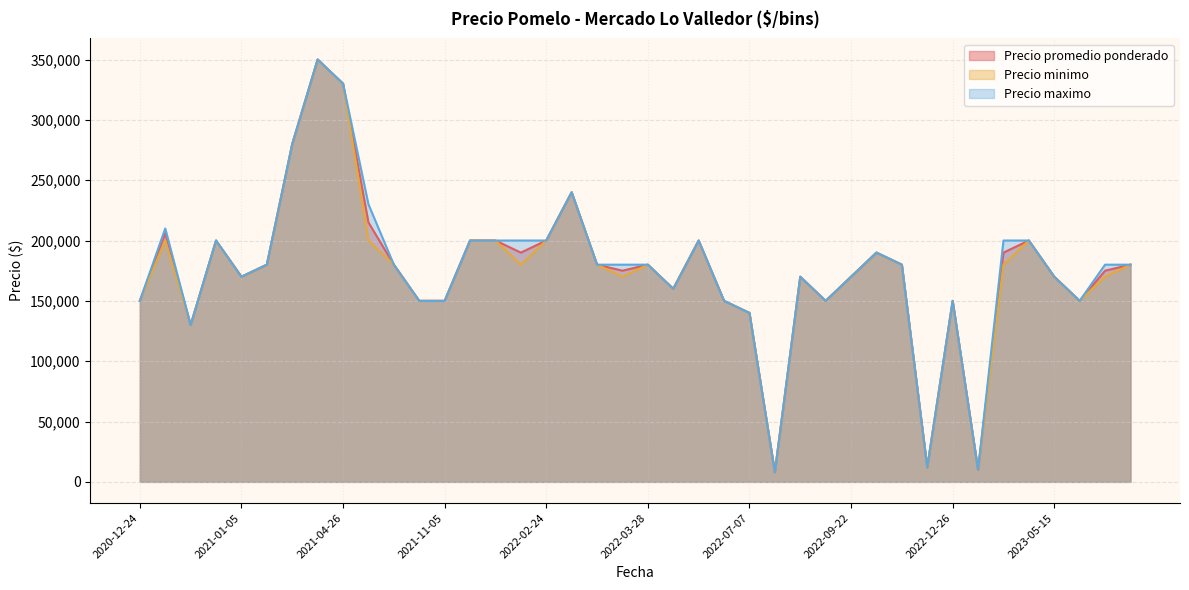

Which category has the highest value in the Precio minimo series?

2021-04-23